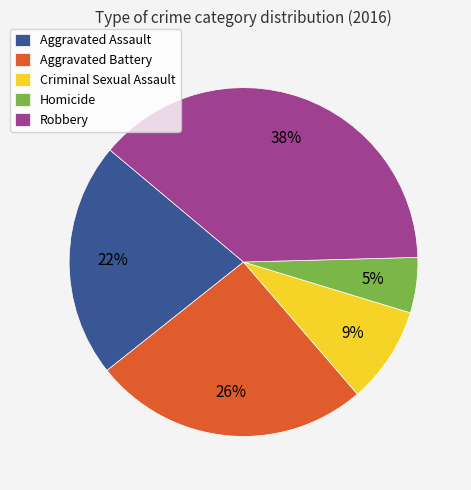

Which slice is the smallest?

Homicide